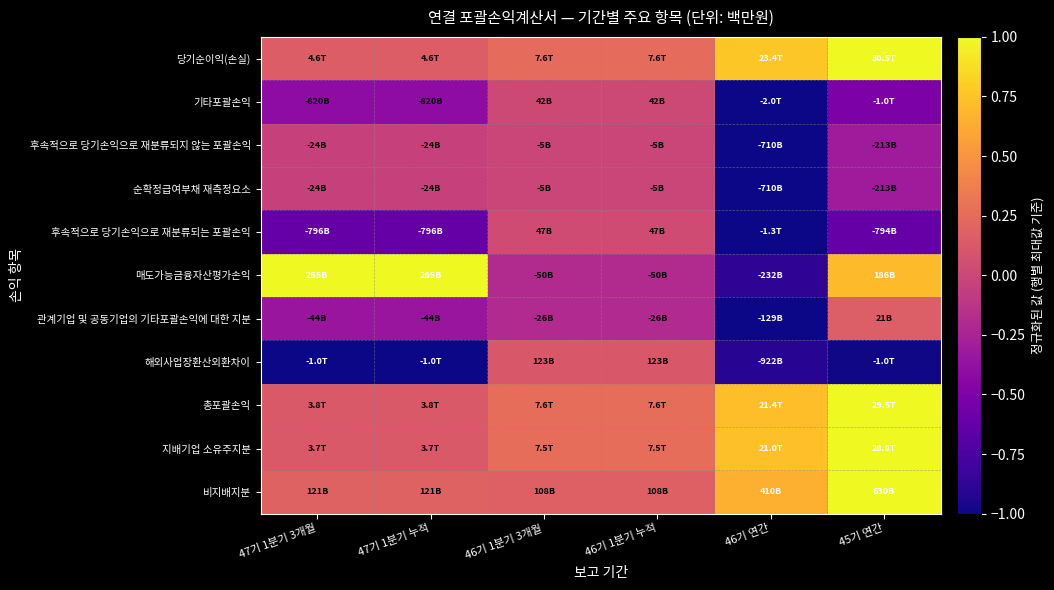

Which has a higher value, 46기 1분기 3개월 or 47기 1분기 누적?

46기 1분기 3개월